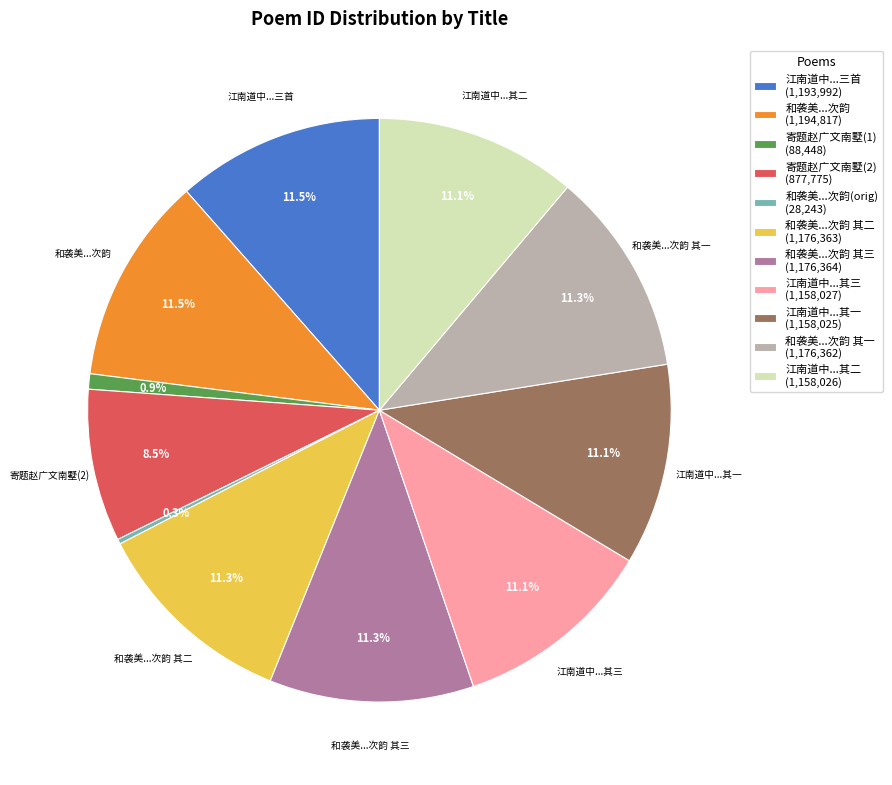

Approximately how many times larger is the value at 和袭美...次韵 (1,194,817) compared to 和袭美...次韵 其一 (1,176,362)?

1.0